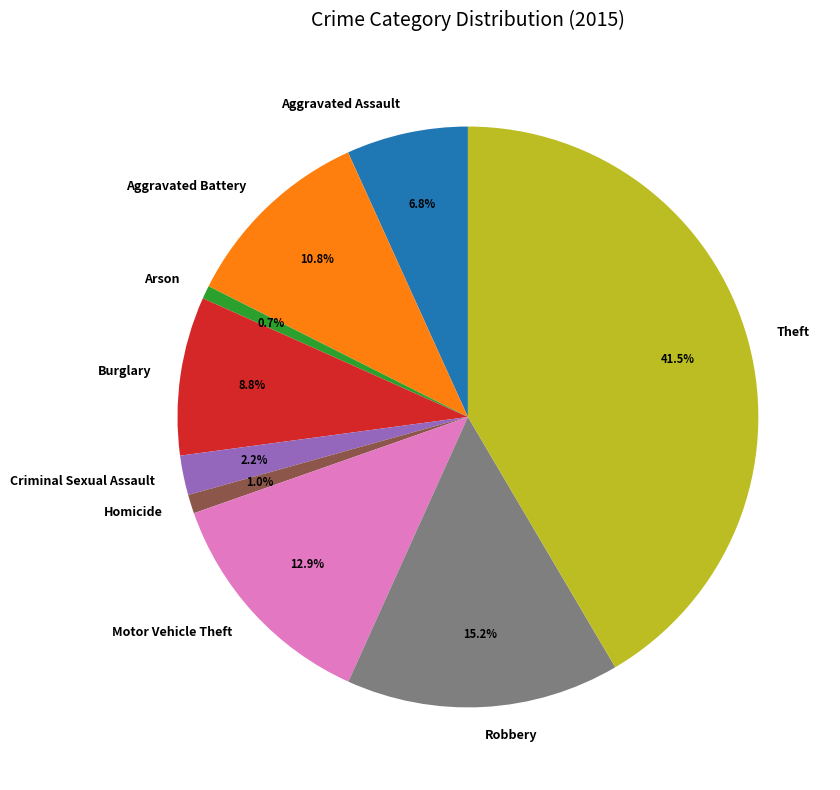

Count the number of slices in the pie.

9